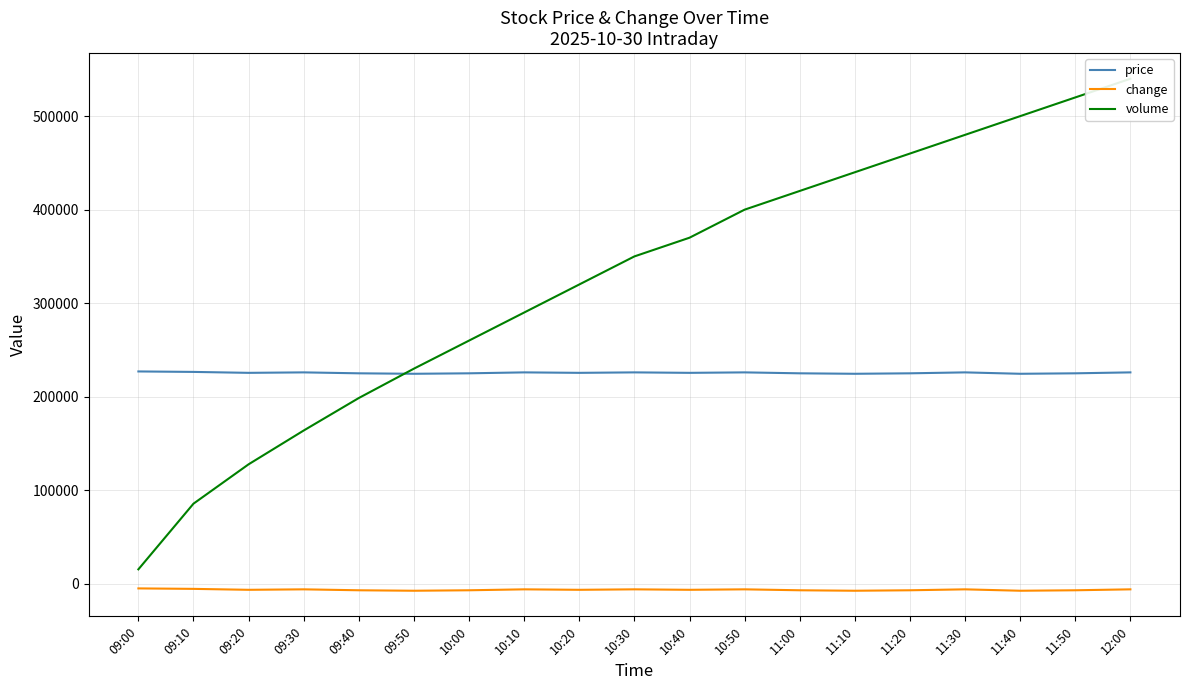

How many intersections are there between price and volume?

1